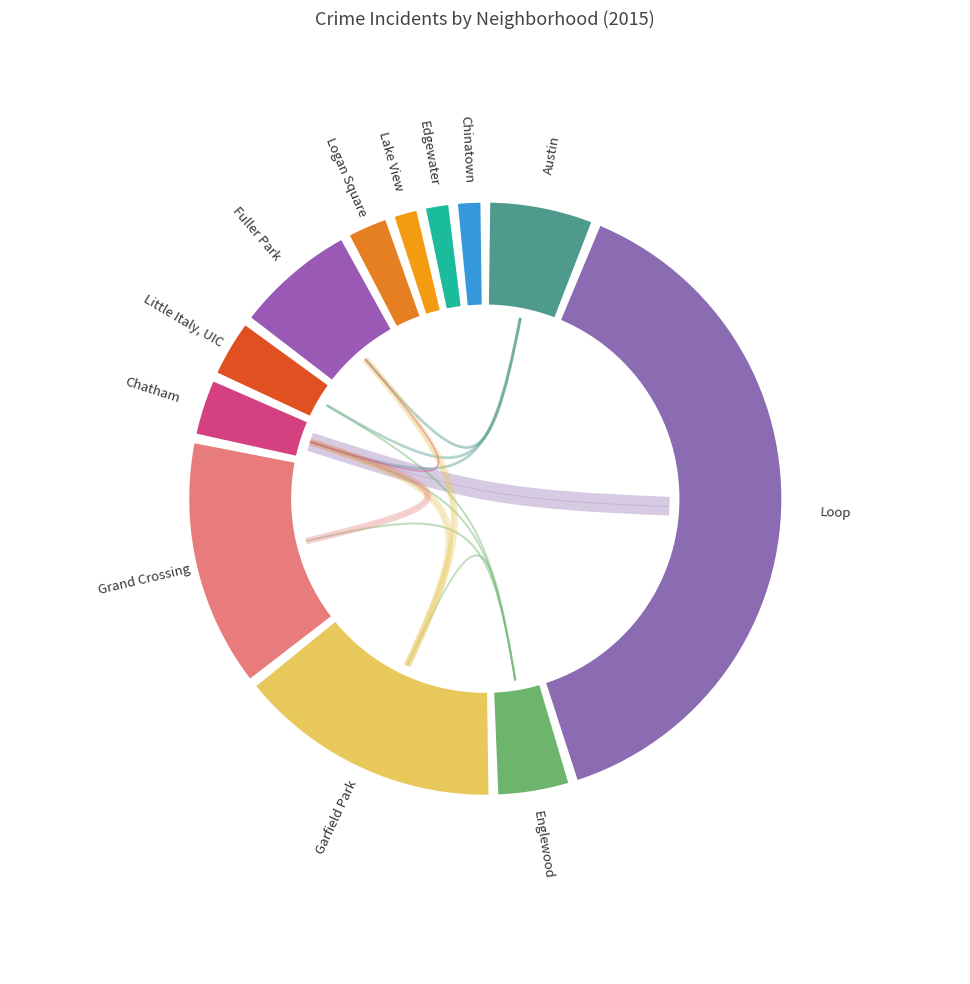

How many segments does this pie chart have?

12